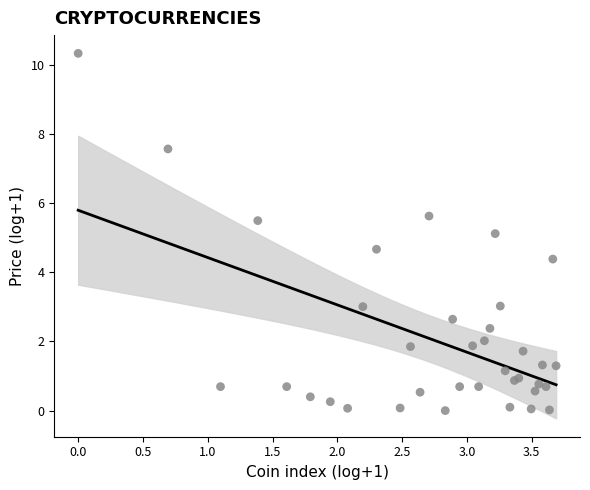

What Y value in the scatter plot is closest to 5?

5.1